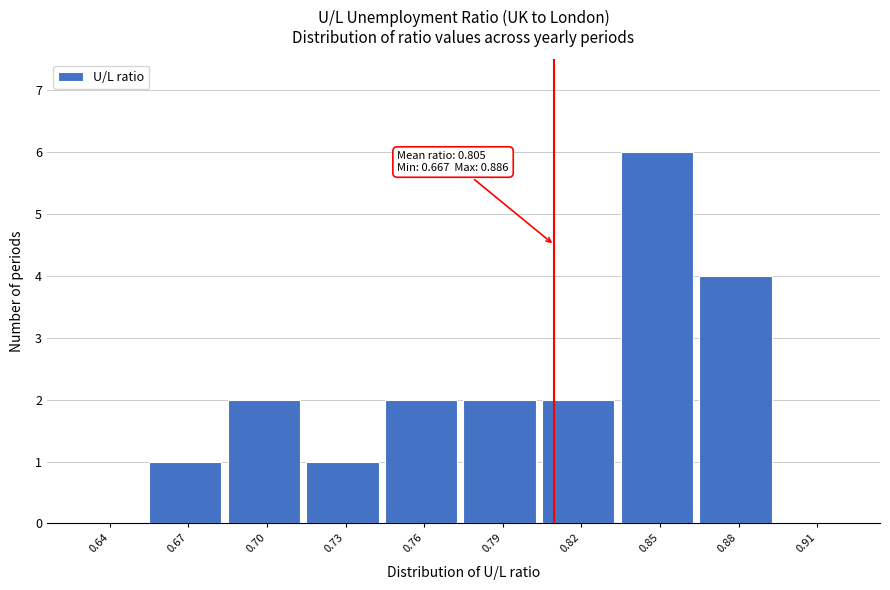

Reading left to right, transcribe all the data shown in this chart.

0.64=0	0.67=1	0.70=2	0.73=1	0.76=2	0.79=2	0.82=2	0.85=6	0.88=4	0.91=0